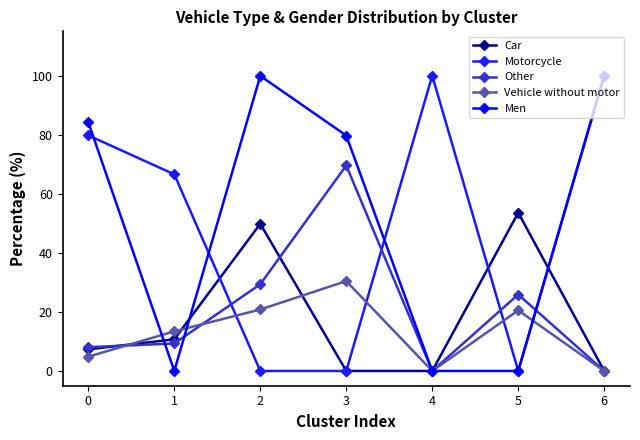

In Motorcycle, how many points are lower than both neighbors (excluding endpoints)?

1